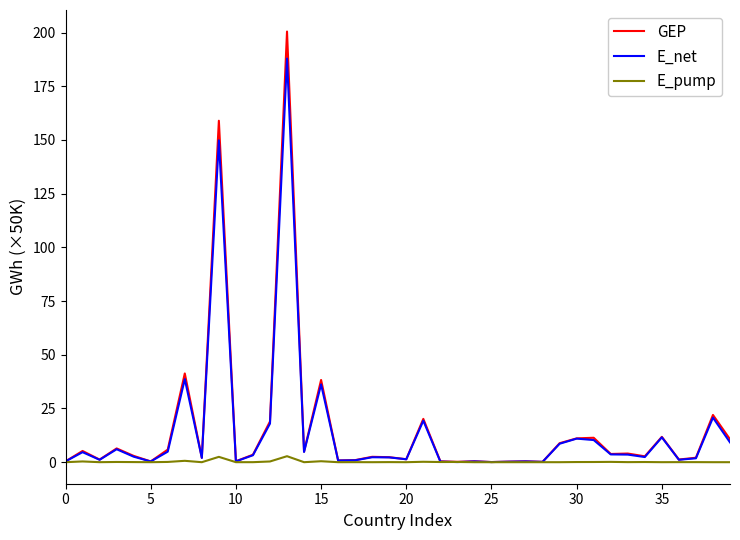

List the series in order of their peak value, highest first.

GEP, E_net, E_pump